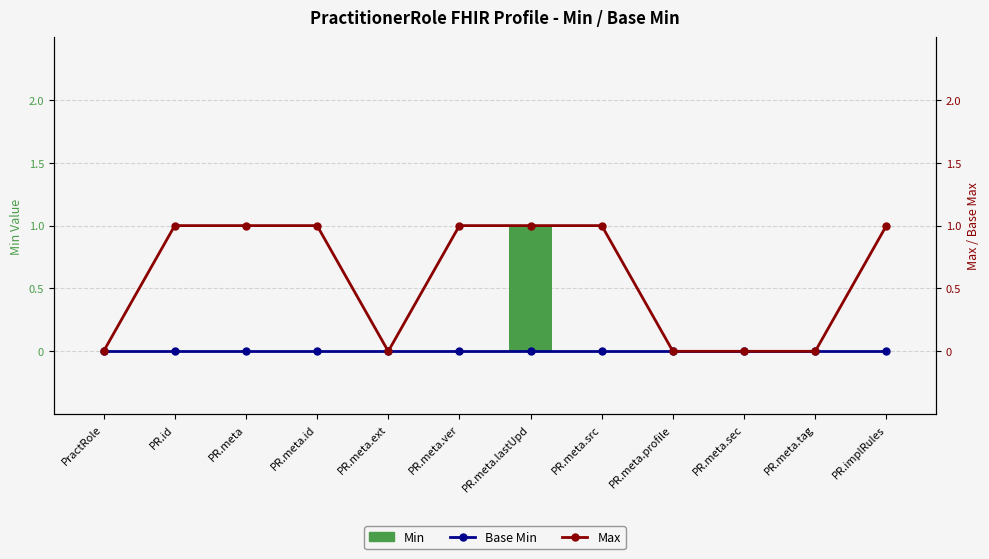

Which label corresponds to the smallest value in the chart?

PractRole